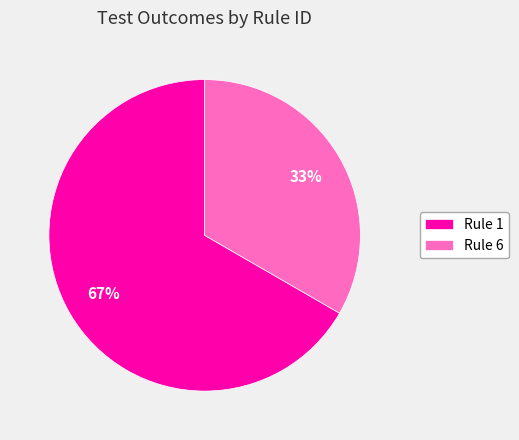

Between Rule 6 and Rule 1, which is larger?

Rule 1